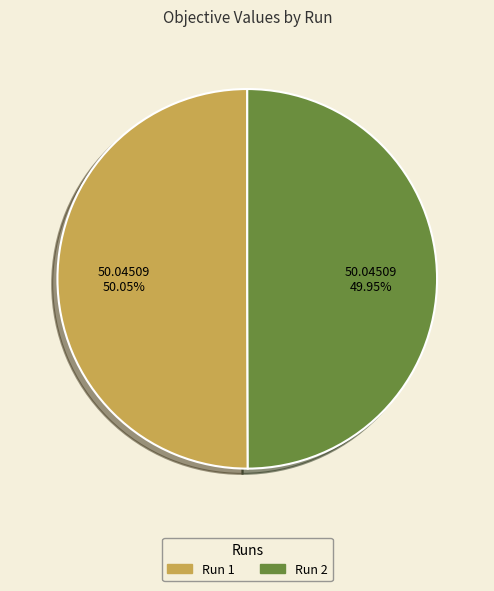

The Run 1 slice represents 60% of the pie. True or false?

False